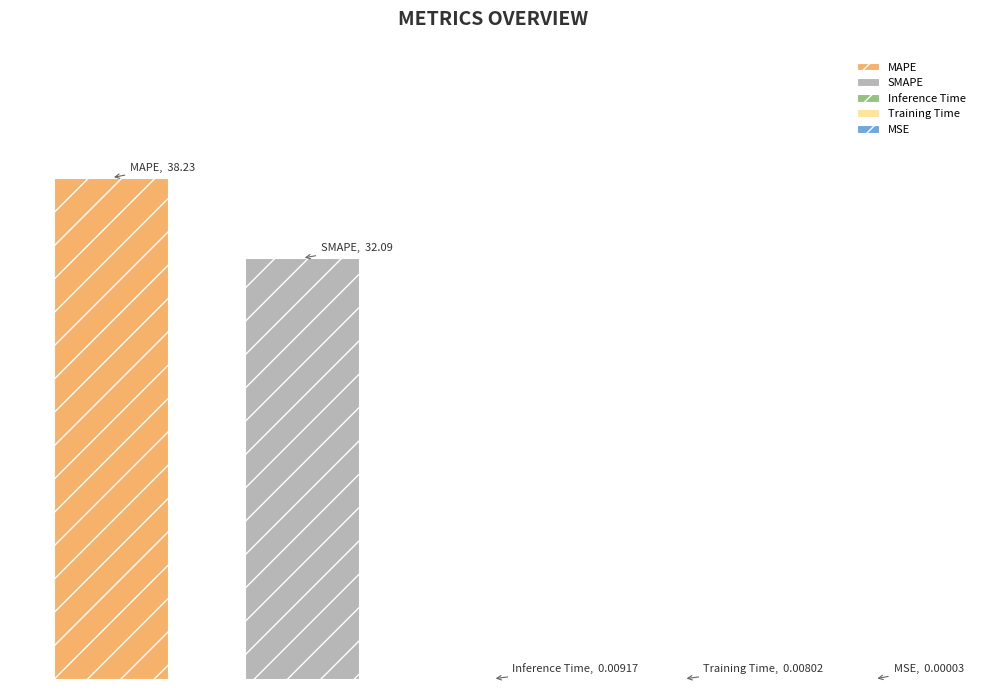

What is the change in value from MAPE to SMAPE?

-6.1